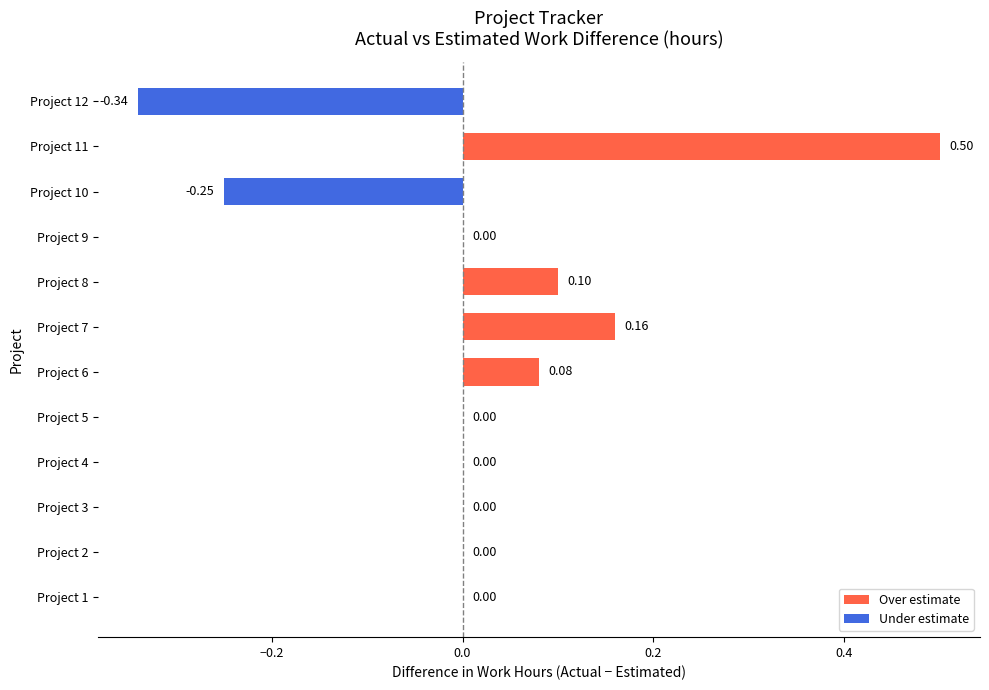

Which has a higher value, Project 8 or Project 3?

Project 8